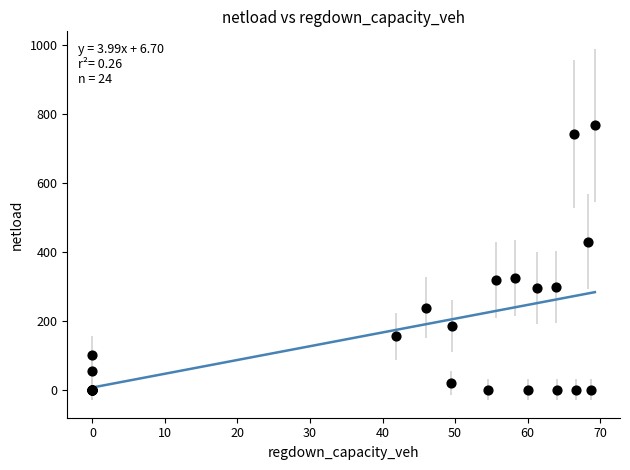

What Y value in the scatter plot is closest to 383?

429.8